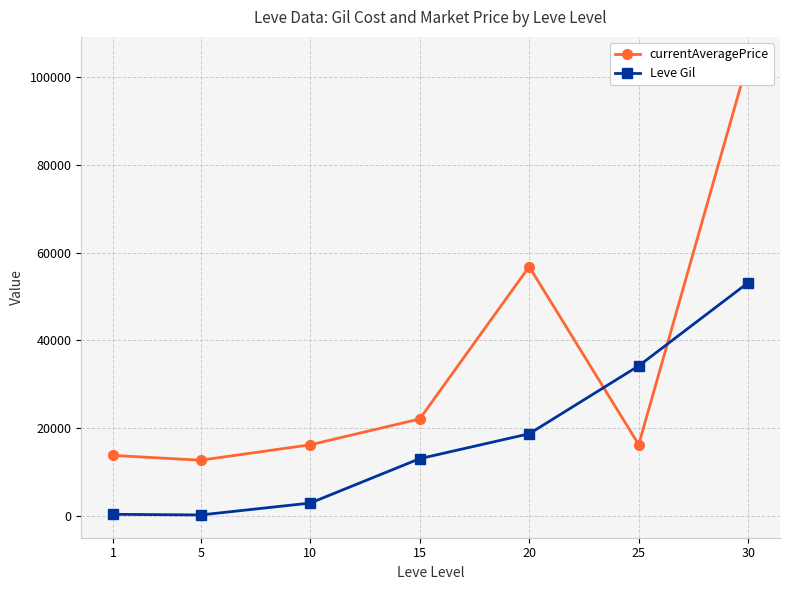

Which series has the largest total across all categories?

currentAveragePrice